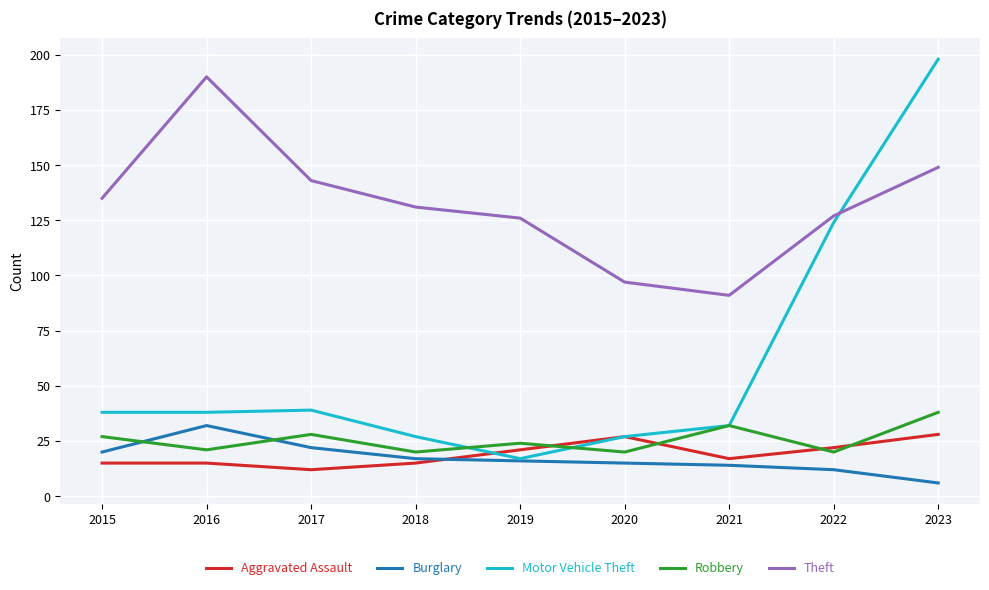

What is the difference between the highest and lowest values at 2015?

120